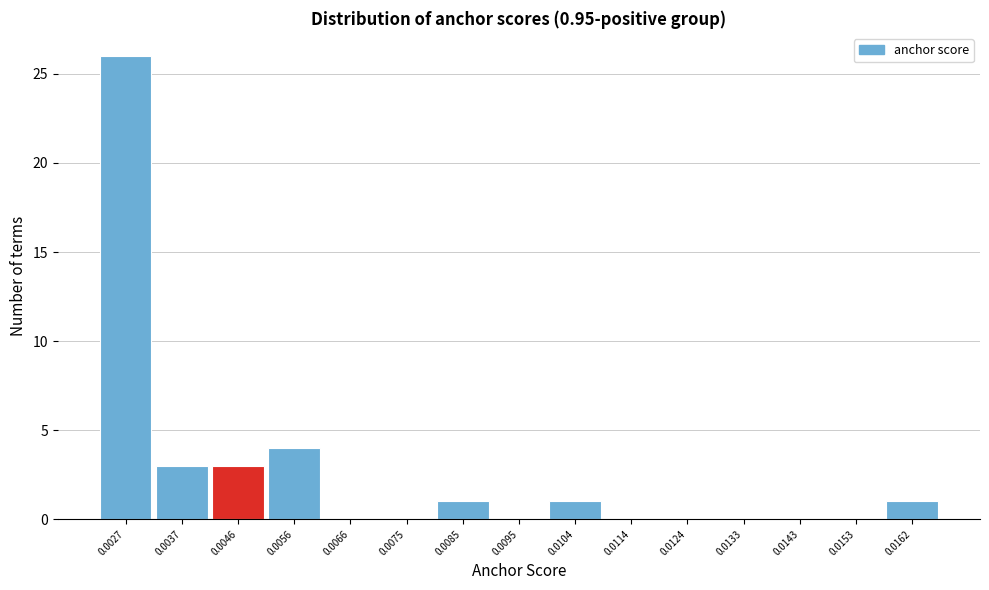

Reading right to left, what are all the values shown in this chart?

0.0162=1	0.0153=0	0.0143=0	0.0133=0	0.0124=0	0.0114=0	0.0104=1	0.0095=0	0.0085=1	0.0075=0	0.0066=0	0.0056=4	0.0046=3	0.0037=3	0.0027=26